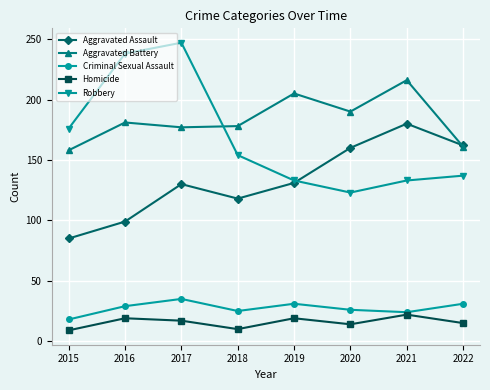

True or false: Robbery has a value of 201 at 2022.

False